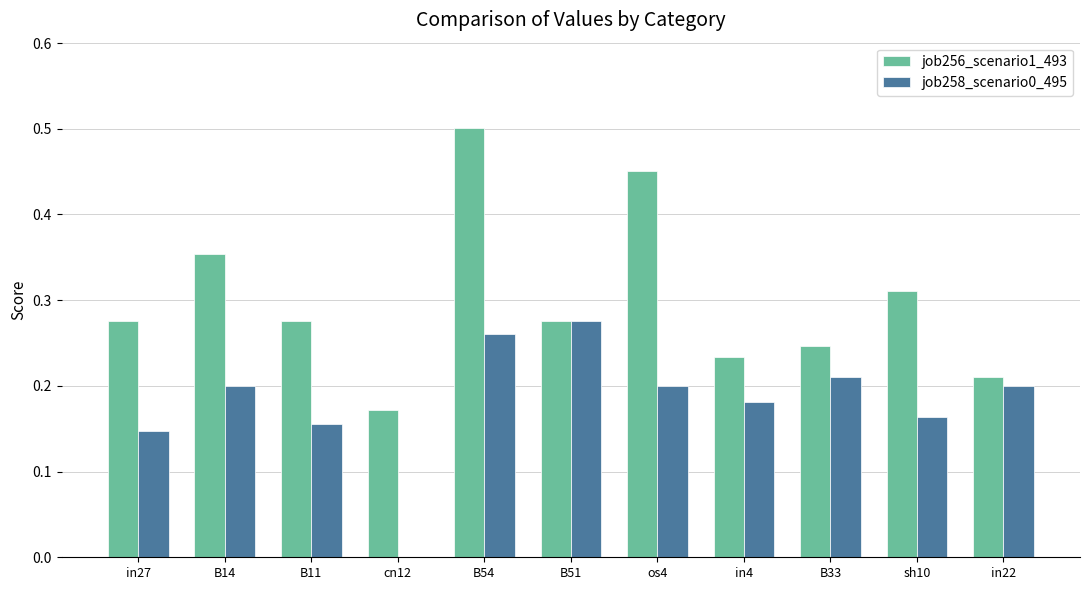

What are all the series names shown in the legend?

job256_scenario1_493, job258_scenario0_495